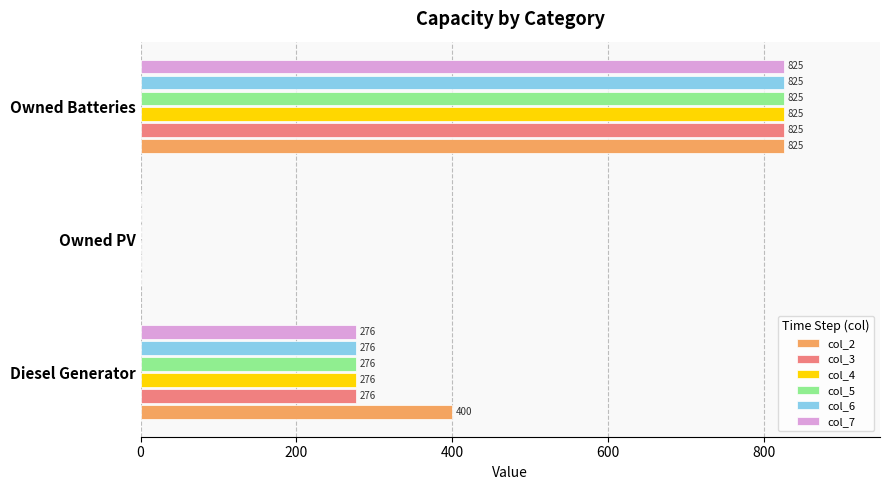

What is the total value across all series at Owned Batteries?

4950